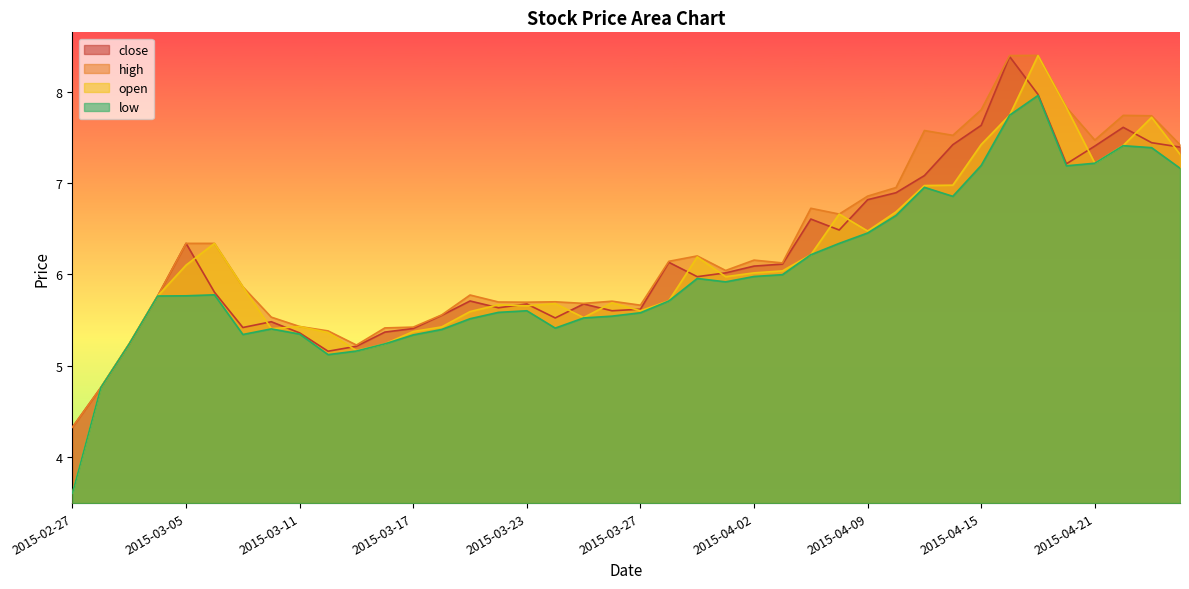

True or false: low and open intersect in this chart.

False